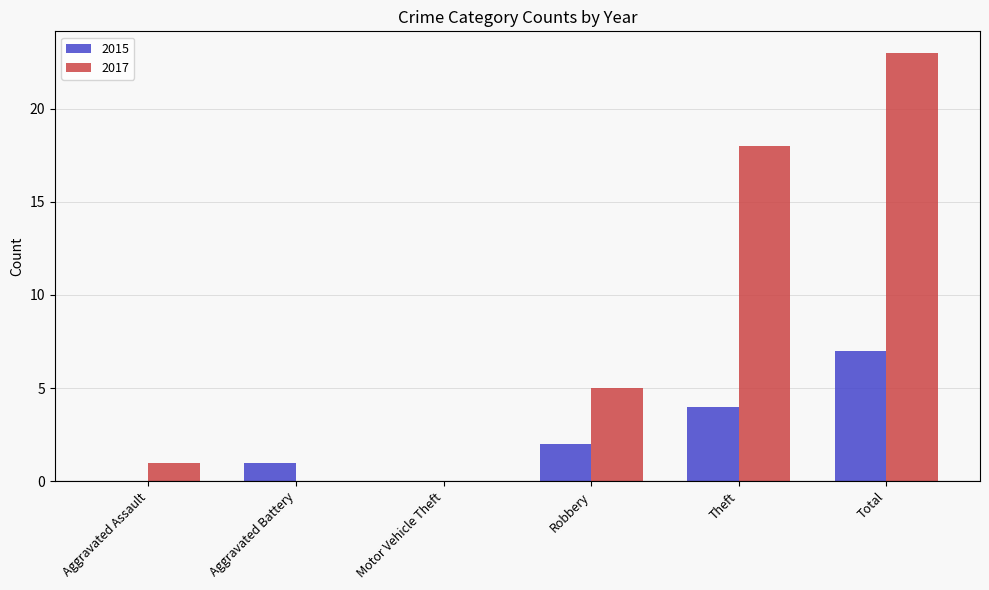

The value of 2017 at Total is 34. True or false?

False